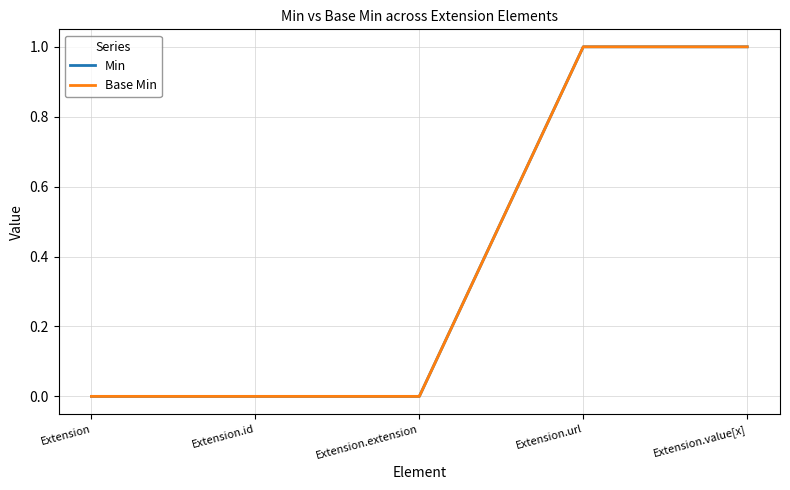

The value of Base Min at Extension is 1. True or false?

False